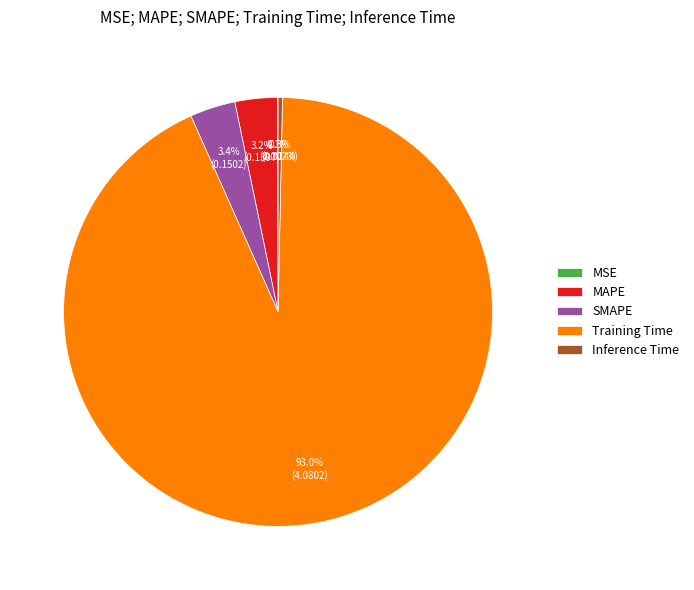

What is the majority slice?

Training Time